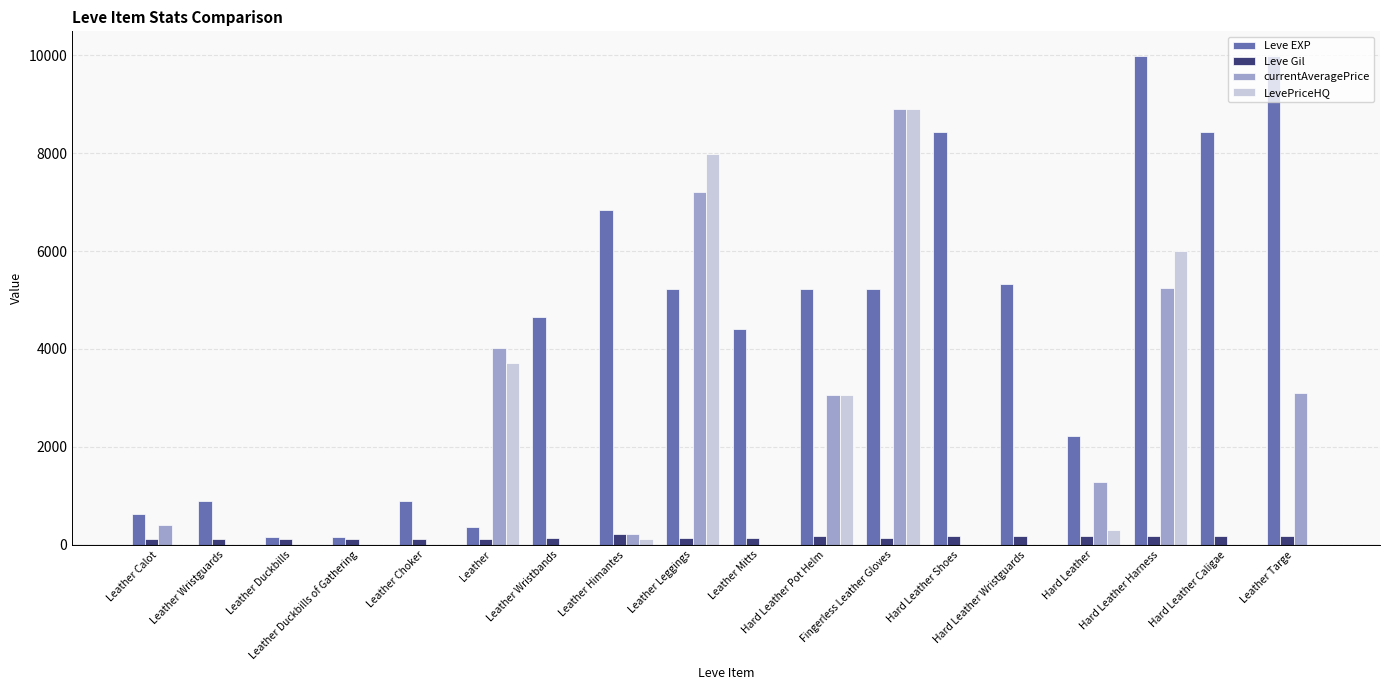

Which series has the largest total across all categories?

Leve EXP